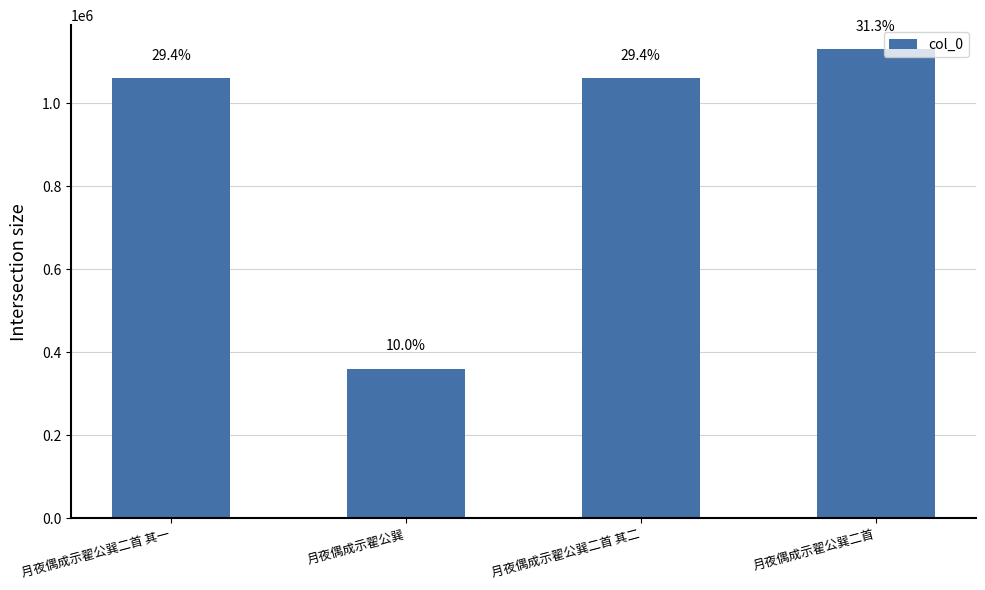

How many bars are there in total?

4